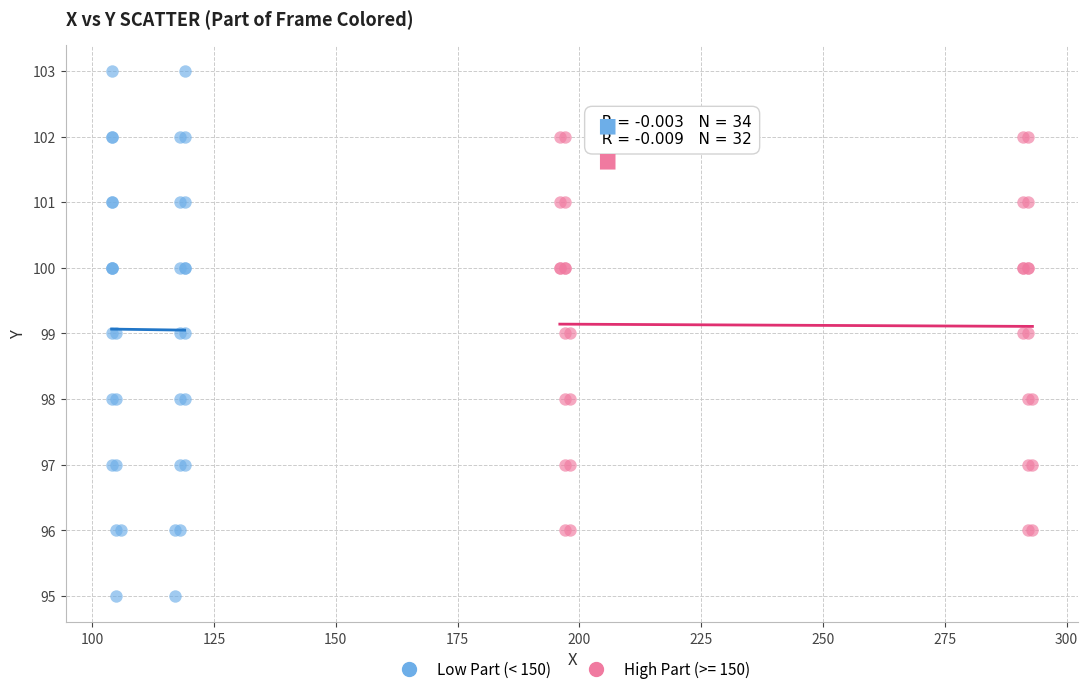

Which series reaches the minimum Y coordinate?

Low Part (< 150)